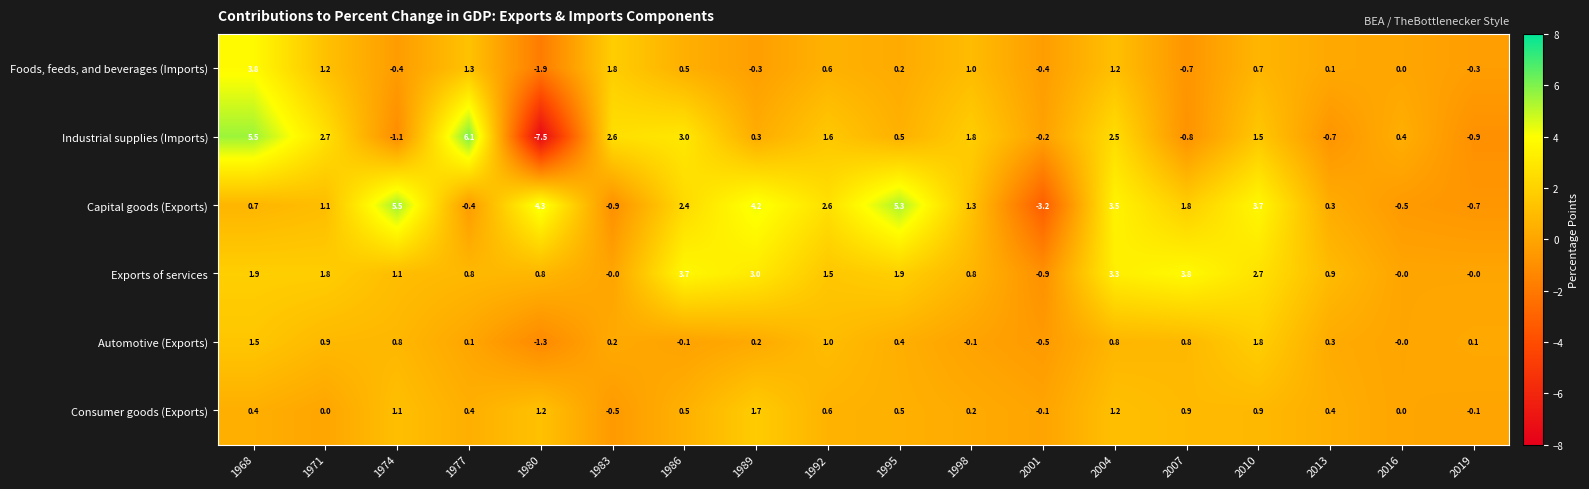

At which label does Automotive (Exports) first exceed 0?

1968